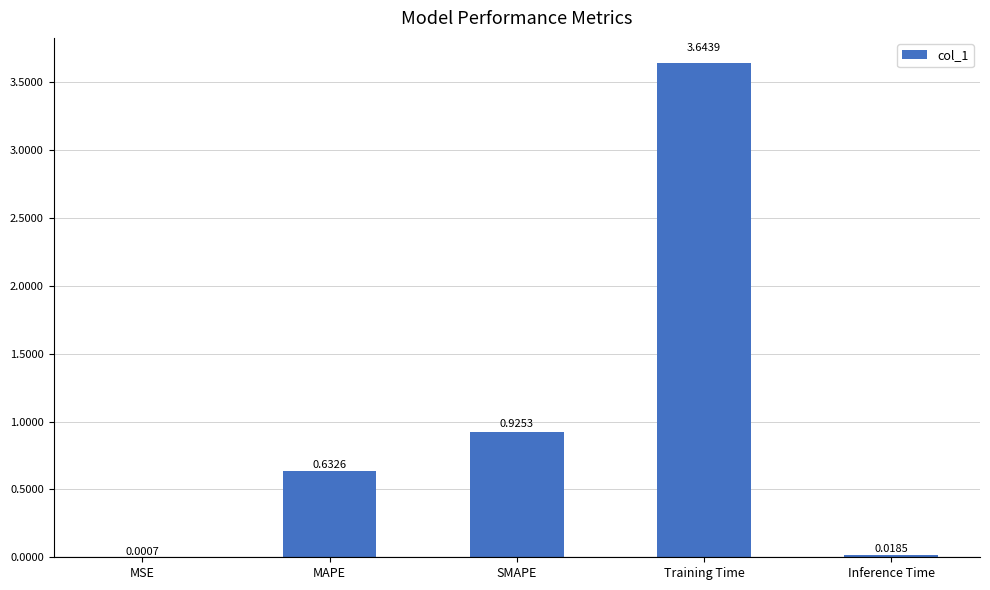

What is the change in value from MSE to MAPE?

+0.6